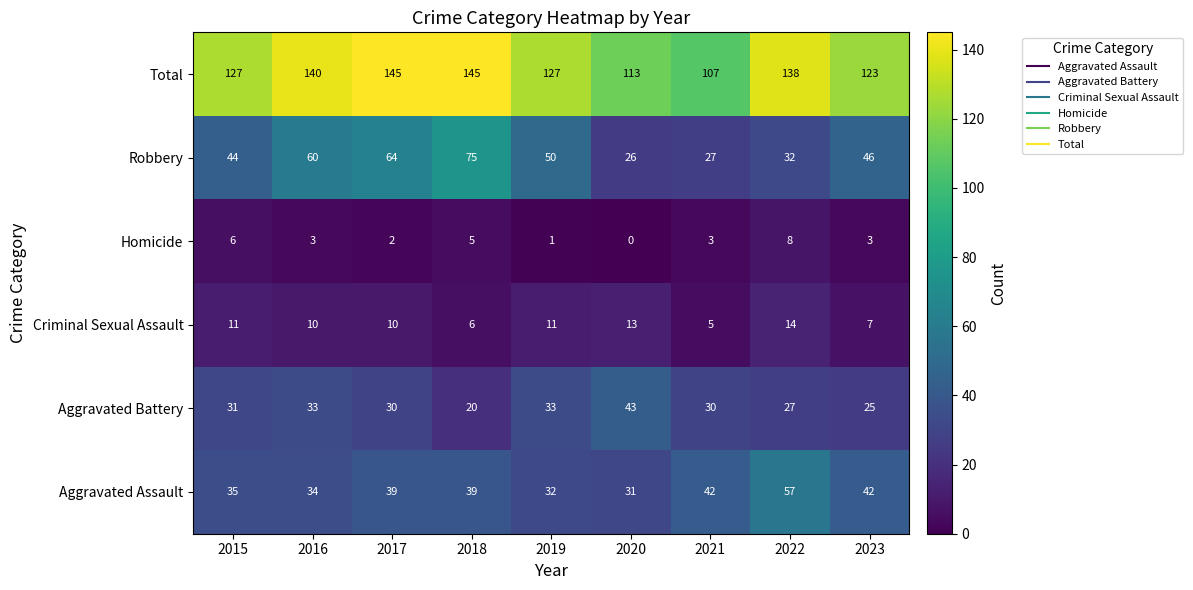

How many values in Homicide are above zero?

8